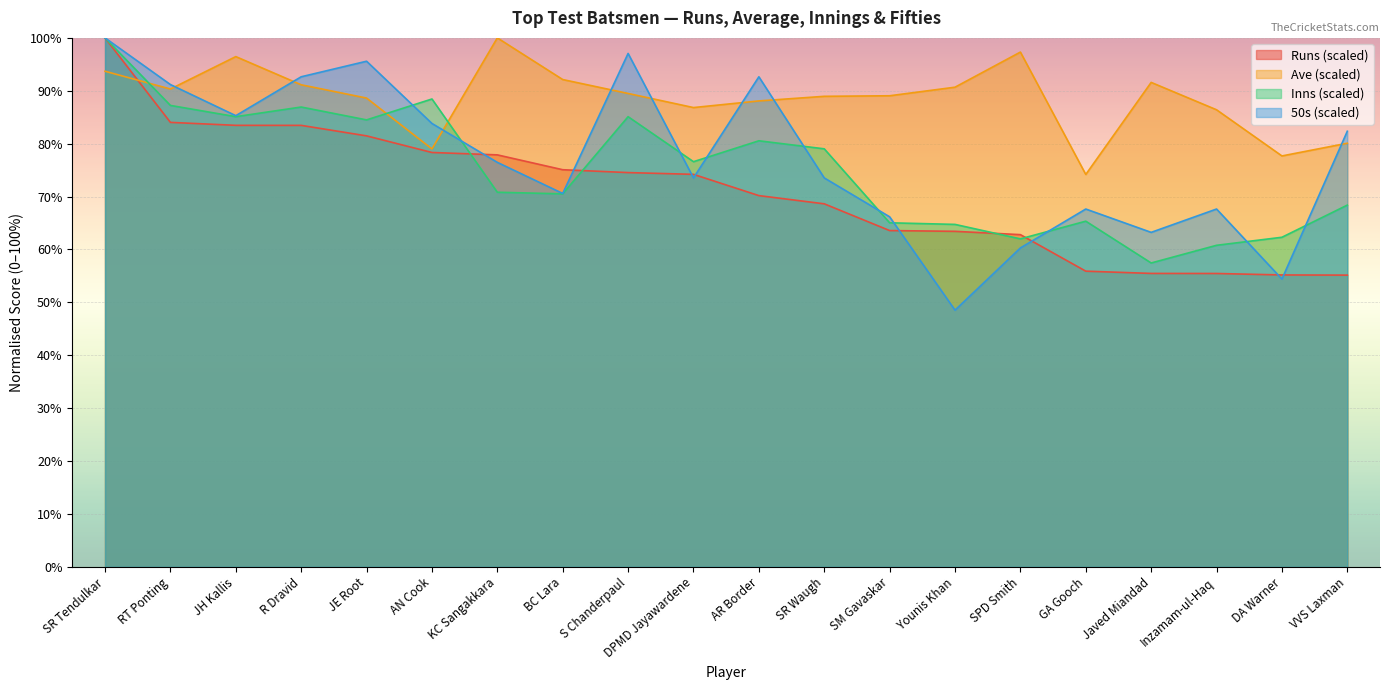

True or false: Inns has more than 1 interior local peaks.

True